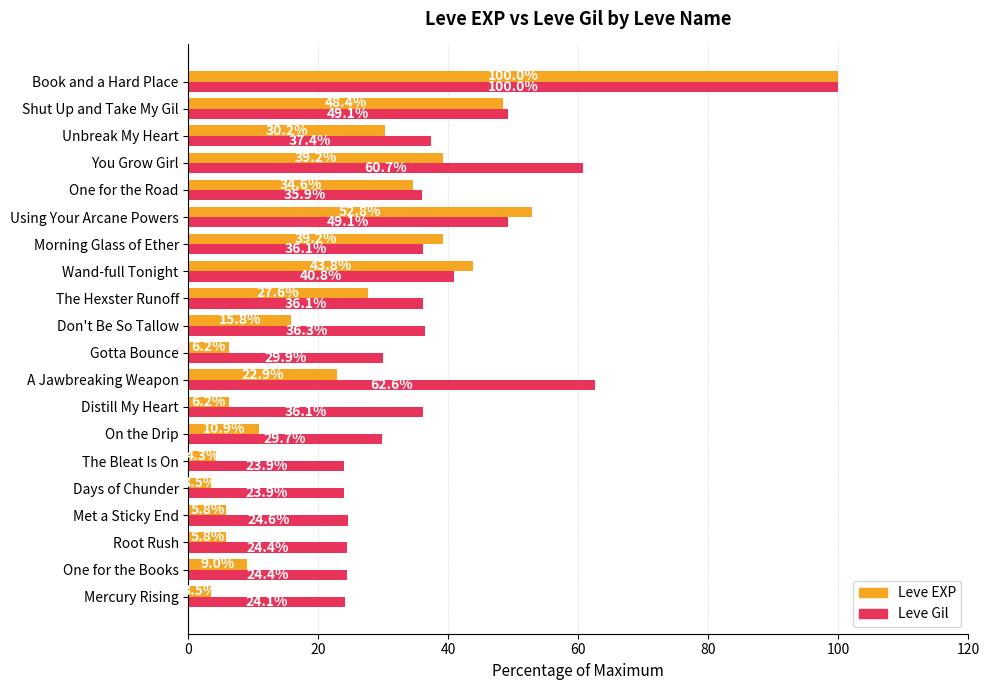

The value of Leve EXP at Unbreak My Heart is 30.2. True or false?

True